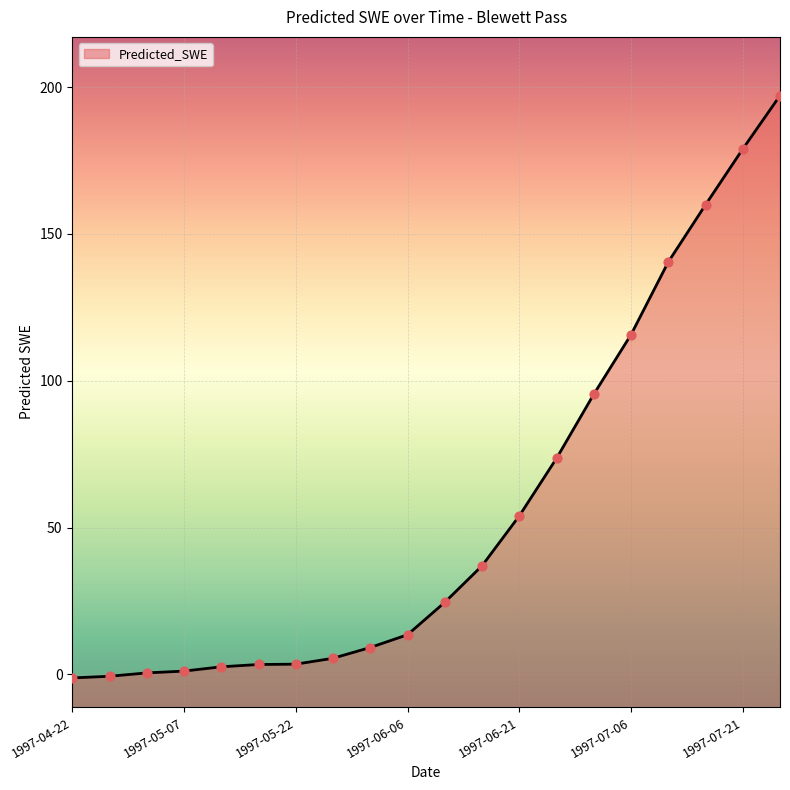

What is the ratio of the value at 1997-06-06 to the value at 1997-06-11?

0.6